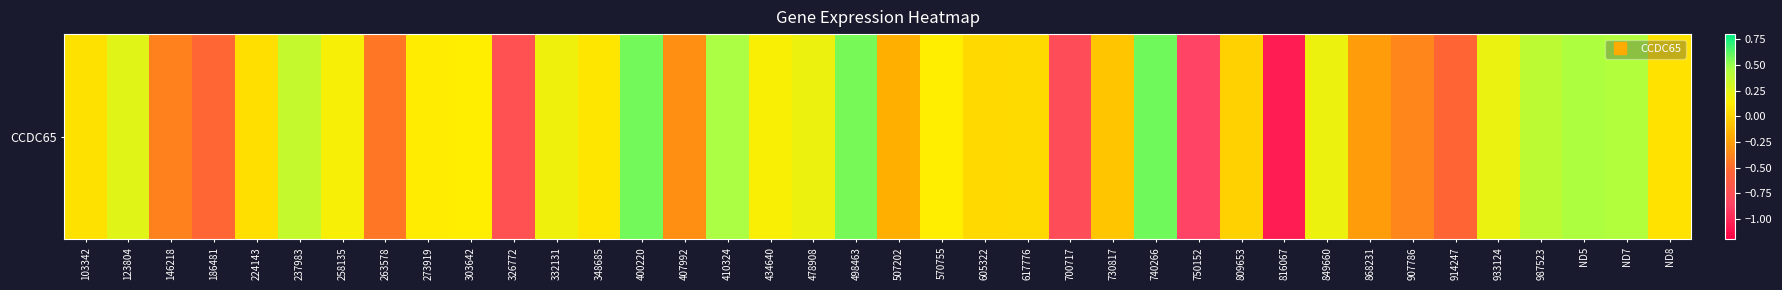

What value does the data have at 103342?

0.1